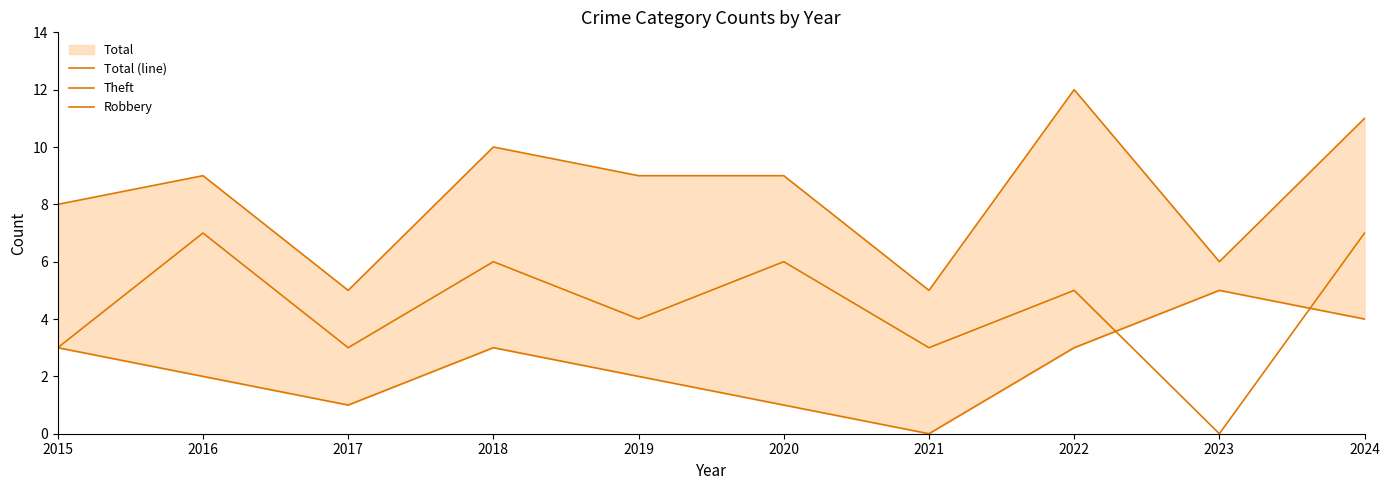

How many data points in Robbery are less than 3?

5